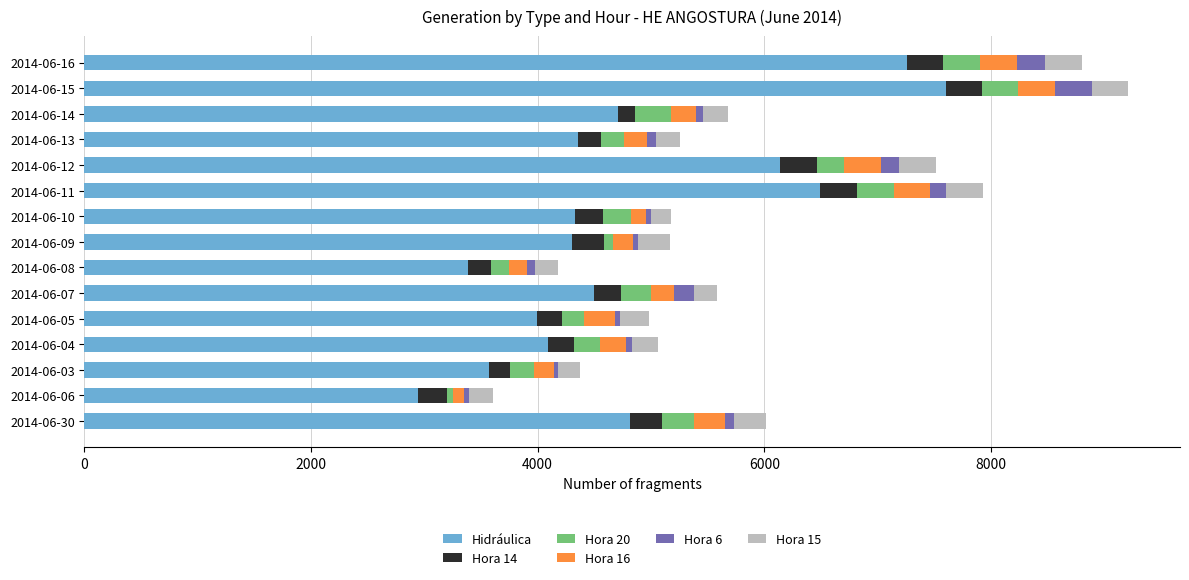

Which category has the highest value in the Hidráulica series?

2014-06-15